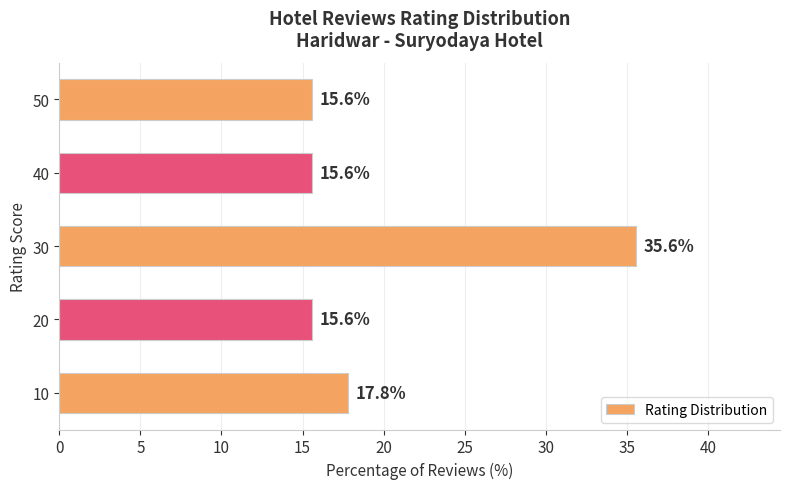

What is the approximate value at 10?

17.8